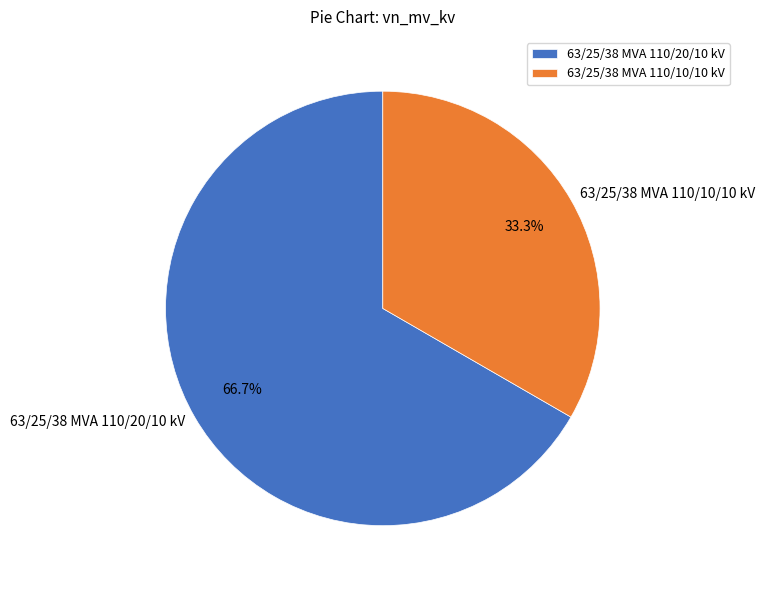

The 63/25/38 MVA 110/10/10 kV slice represents 33% of the pie. True or false?

True